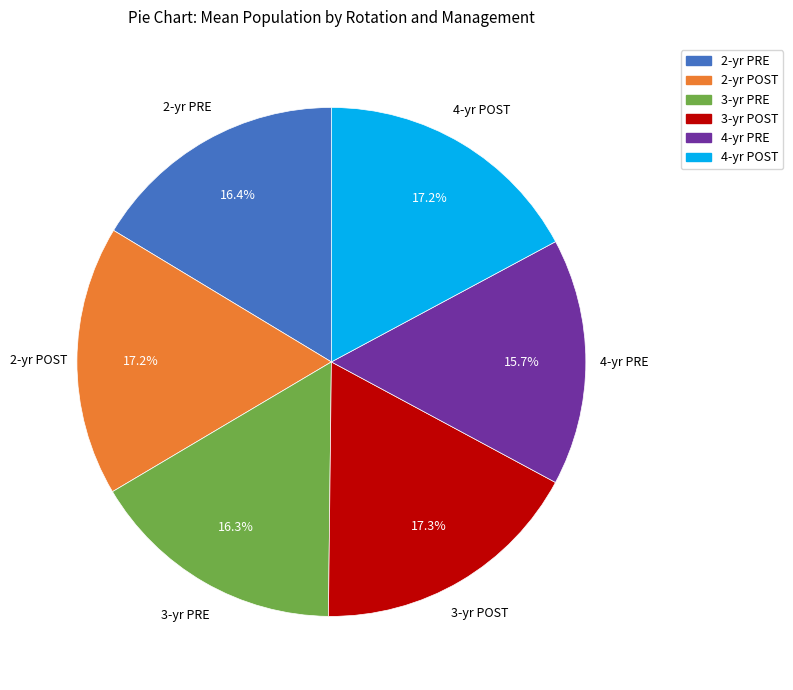

Between 4-yr POST and 4-yr PRE, which is larger?

4-yr POST